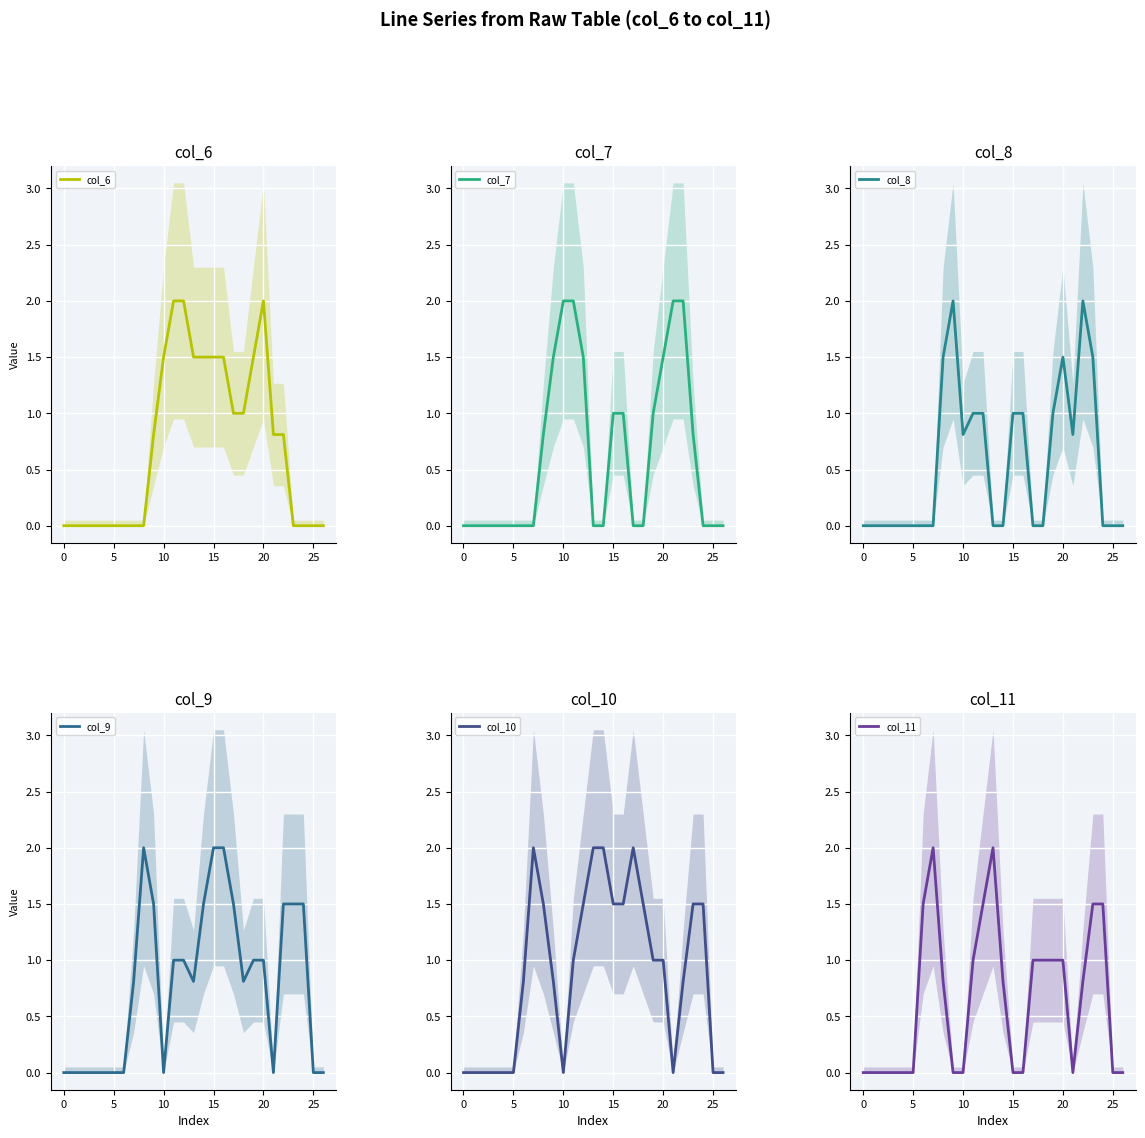

What is the highest value of the col_7 series?

2.0